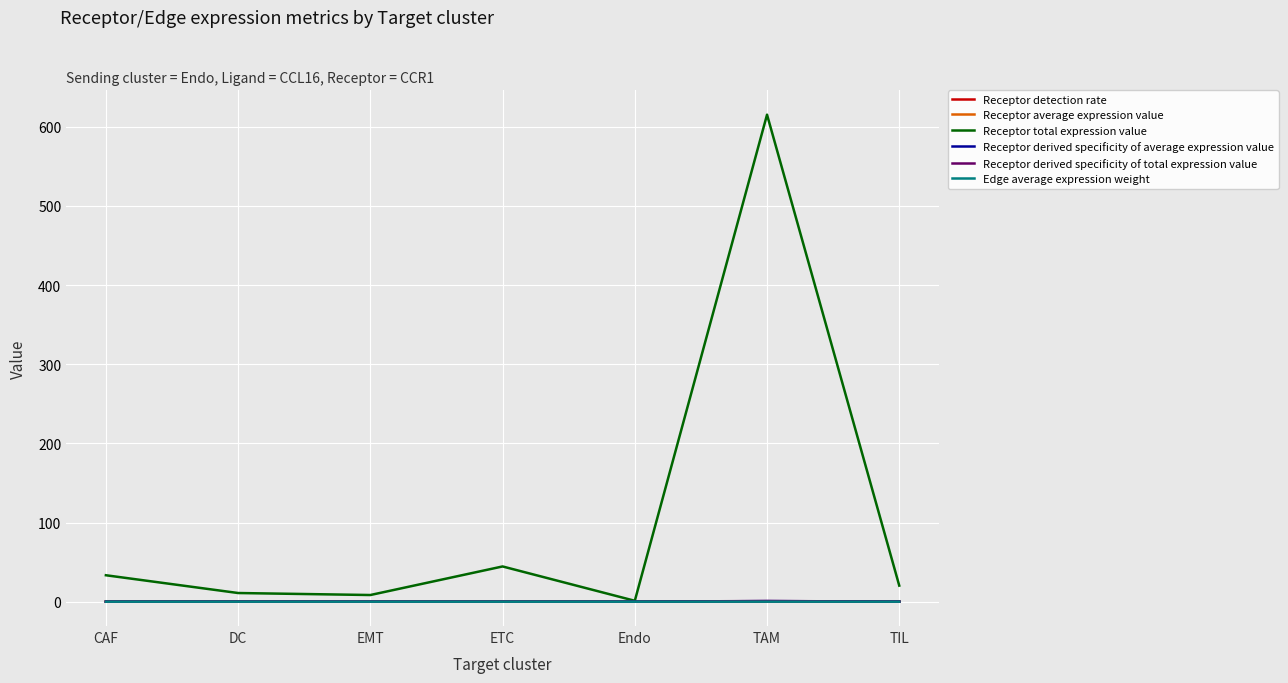

Is this an area chart (filled region under the line)?

No